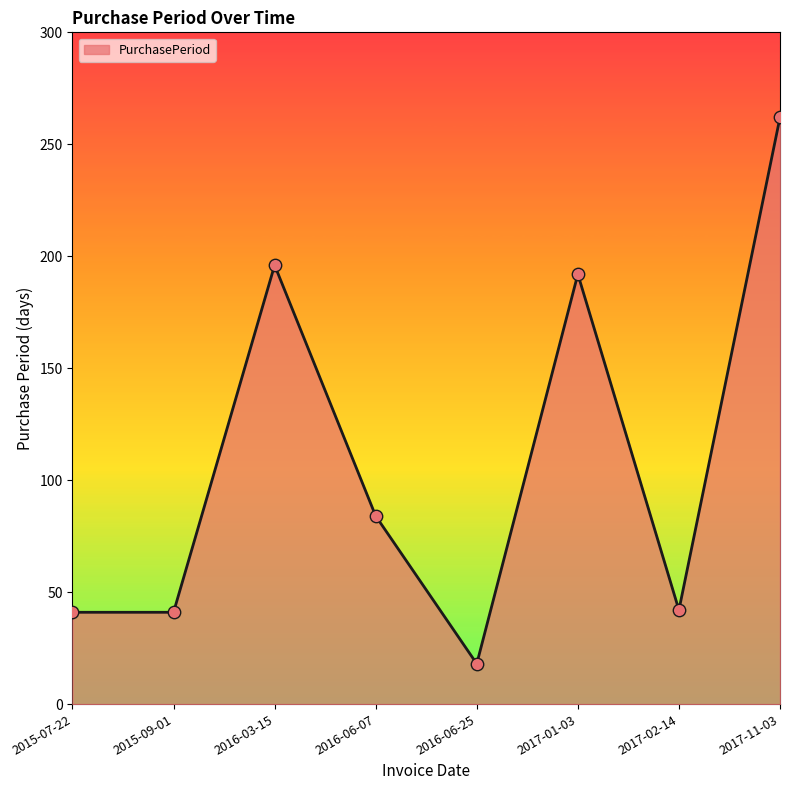

What is the ratio of the value at 2016-06-25 to the value at 2017-01-03?

0.1